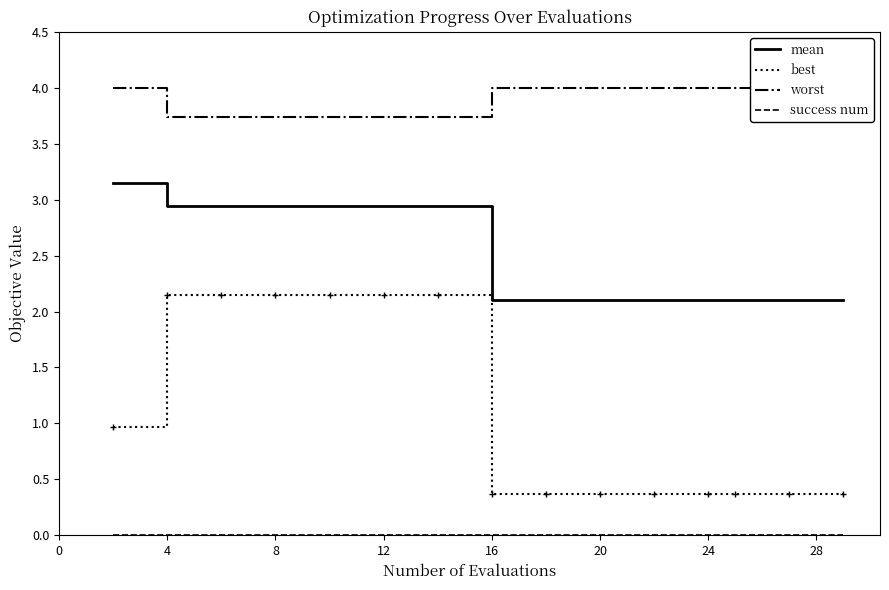

True or false: mean and best intersect in this chart.

False